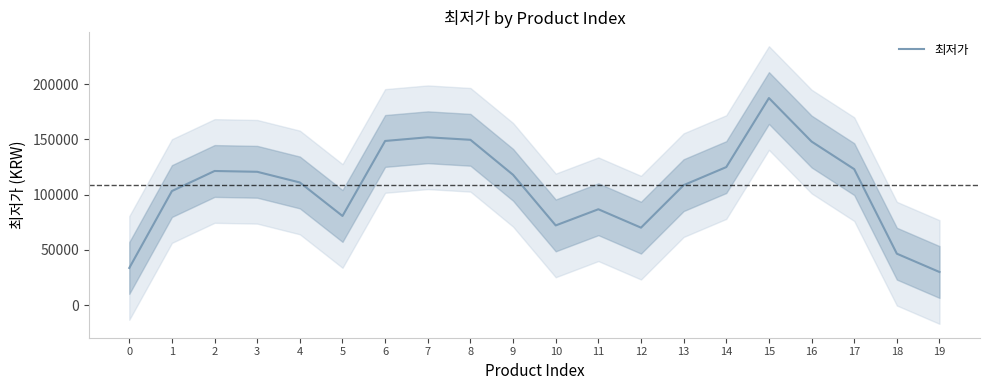

How many values are below 117996?

10